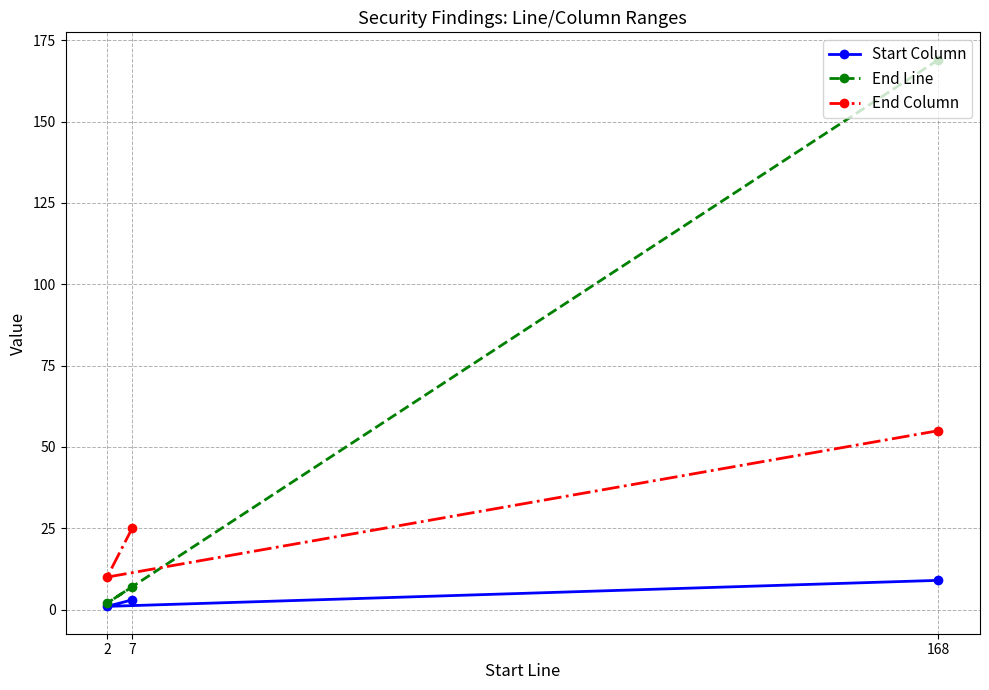

Reading right to left, what are all the values shown in this chart?

Start Column: 168=9	7=3	2=1
End Line: 168=169	7=7	2=2
End Column: 168=55	7=25	2=10